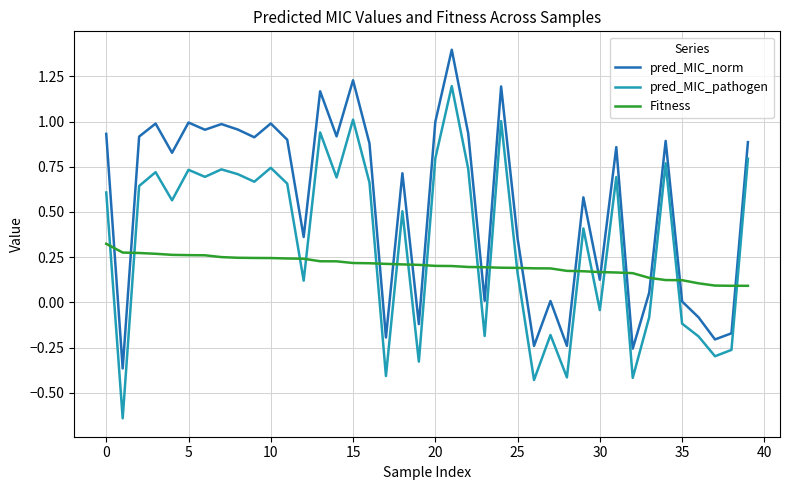

What is the highest value of the pred_MIC_norm series?

1.4